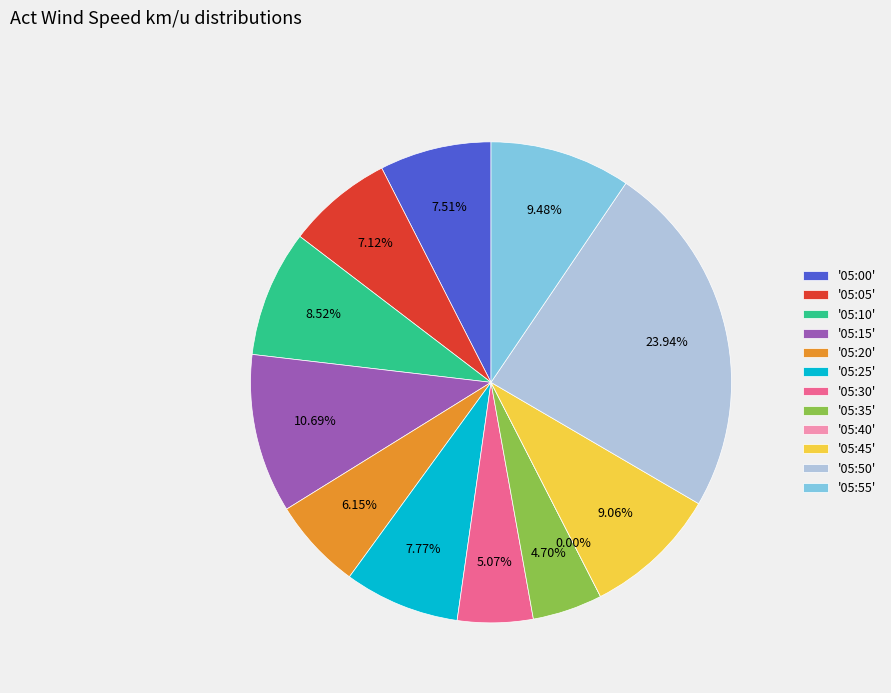

How many slices are in this pie chart?

12